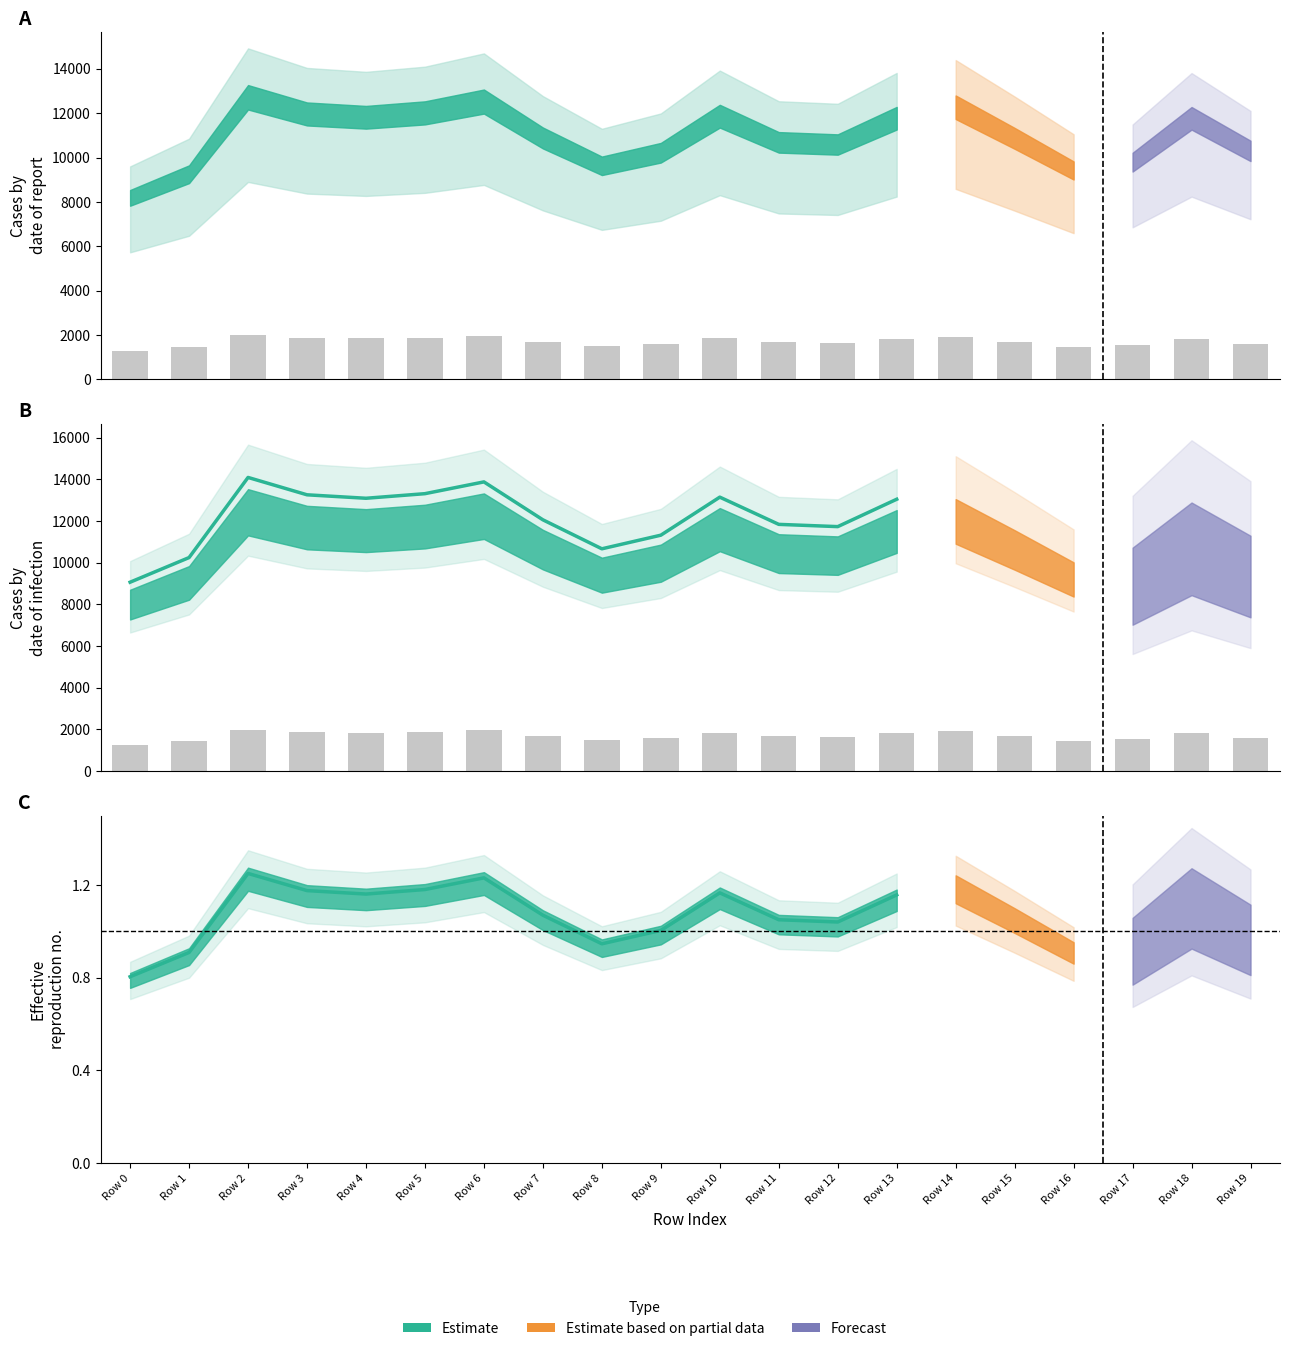

Reading left to right, extract all data points from this chart.

Scen_1: 8535.2	9647.9	13267.4	12483.1	12326.9	12534.4	13066.3	11353.5	10043.7	10659.0	12377.4	11147.6	11045.9	12282.8	12798.8	11335.9	9824.2	10215.1	12278.0	10759.9
Scen_3: 17.3	19.5	26.8	25.2	24.9	25.3	26.4	23.0	20.3	21.6	25.0	22.5	22.3	24.8	25.9	22.9	19.9	20.6	24.8	21.8
Scen_4: 9599.7	10851.3	14922.2	14040.0	13864.3	14097.7	14696.0	12769.6	11296.4	11988.4	13921.1	12538.0	12423.6	13814.8	14395.1	12749.8	11049.5	11489.2	13809.4	12101.9
Scen_12: 7826.1	8846.4	12165.2	11446.0	11302.8	11493.0	11980.8	10410.3	9209.3	9773.4	11349.1	10221.5	10128.2	11262.4	11735.4	10394.1	9008.0	9366.5	11258.0	9839.5
Scen_13: 5725.1	6471.5	8899.3	8373.2	8268.4	8407.6	8764.4	7615.5	6736.9	7149.6	8302.3	7477.4	7409.2	8238.9	8584.9	7603.7	6589.7	6851.9	8235.6	7217.3
Scen_14: 1276.3	1442.7	1984.0	1866.7	1843.3	1874.4	1953.9	1697.8	1501.9	1593.9	1850.9	1667.0	1651.8	1836.8	1913.9	1695.2	1469.1	1527.6	1836.0	1609.0